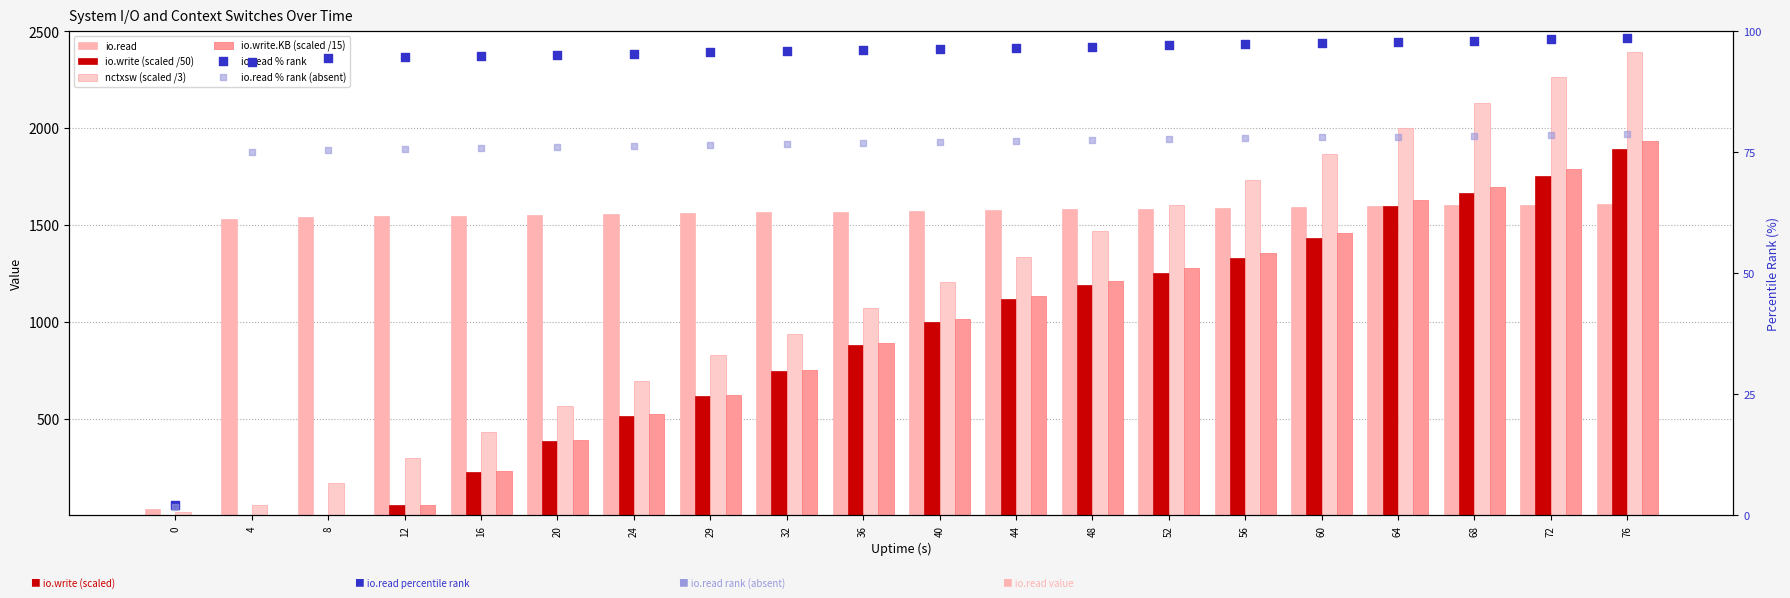

Which series has the largest total across all categories?

io.read